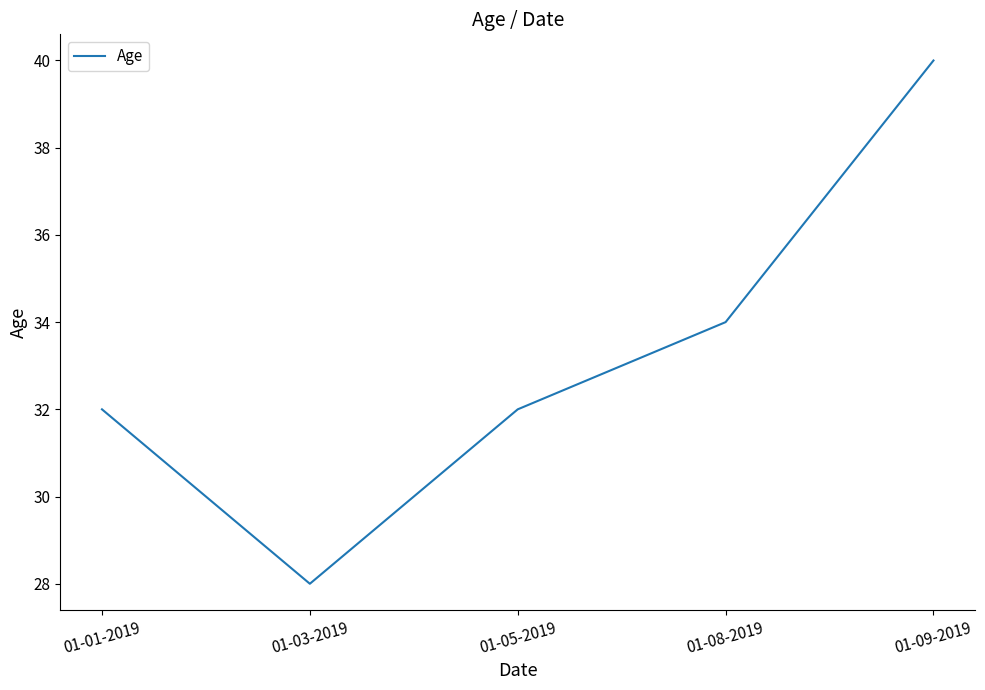

What is the average value?

33